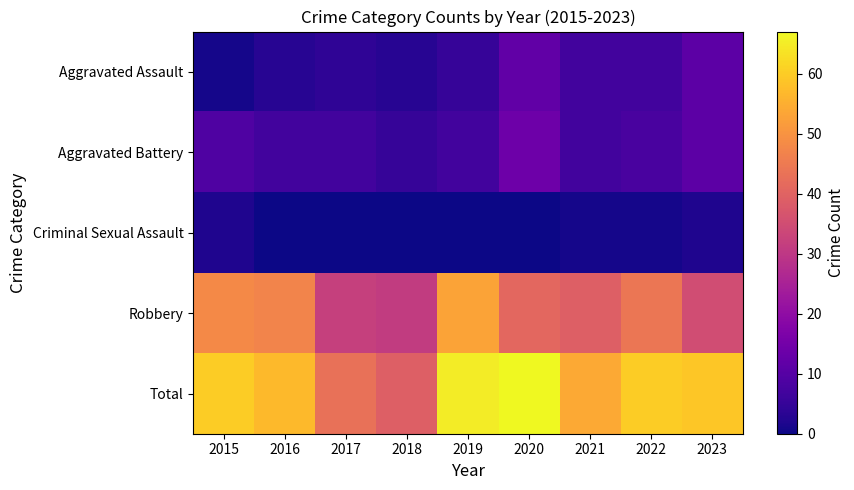

Reading left to right, extract all data points from this chart.

Aggravated Assault: 2015=1	2016=3	2017=4	2018=3	2019=5	2020=12	2021=7	2022=7	2023=11
Aggravated Battery: 2015=9	2016=7	2017=7	2018=5	2019=7	2020=14	2021=7	2022=8	2023=11
Criminal Sexual Assault: 2015=2	2016=0	2017=0	2018=0	2019=0	2020=0	2021=1	2022=1	2023=2
Robbery: 2015=48	2016=47	2017=32	2018=31	2019=53	2020=41	2021=39	2022=44	2023=35
Total: 2015=60	2016=57	2017=43	2018=39	2019=65	2020=67	2021=54	2022=60	2023=59